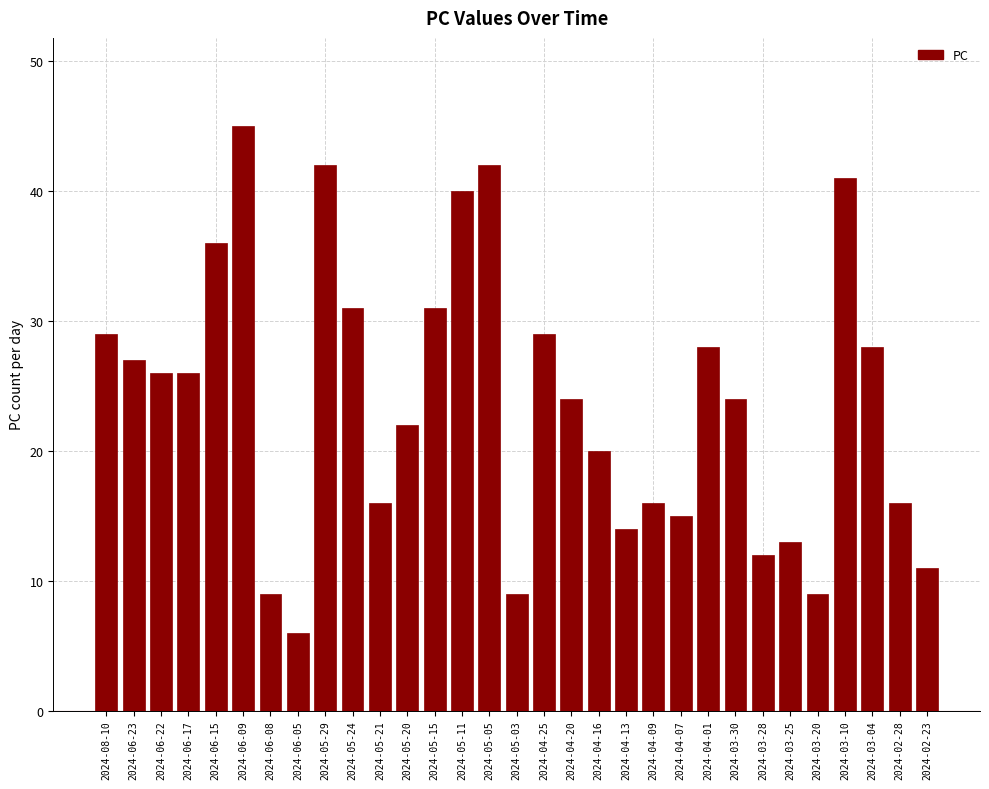

True or false: the data shows 22 at 2024-05-20.

True